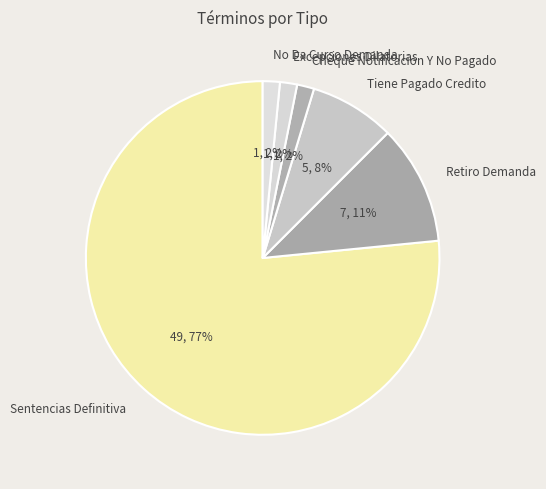

Which slice is the largest?

Sentencias Definitiva